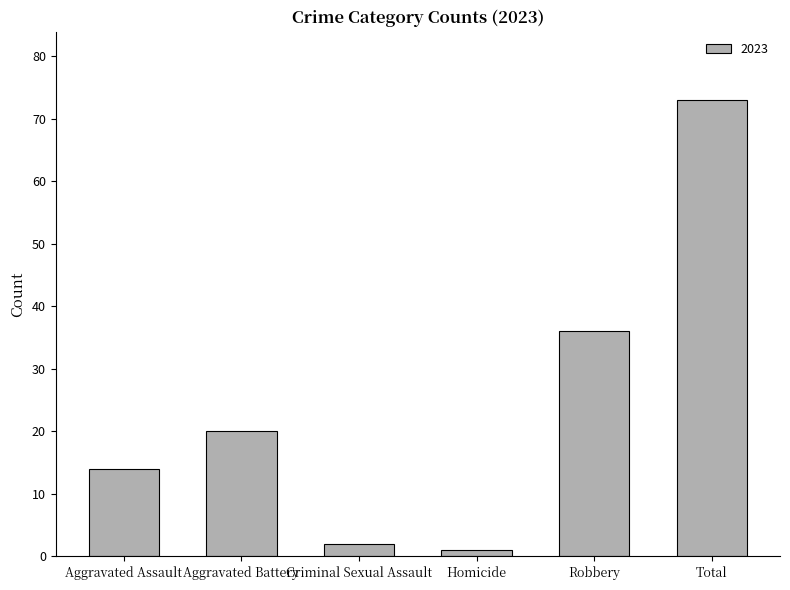

What is the difference between the values at Aggravated Assault and Aggravated Battery?

6